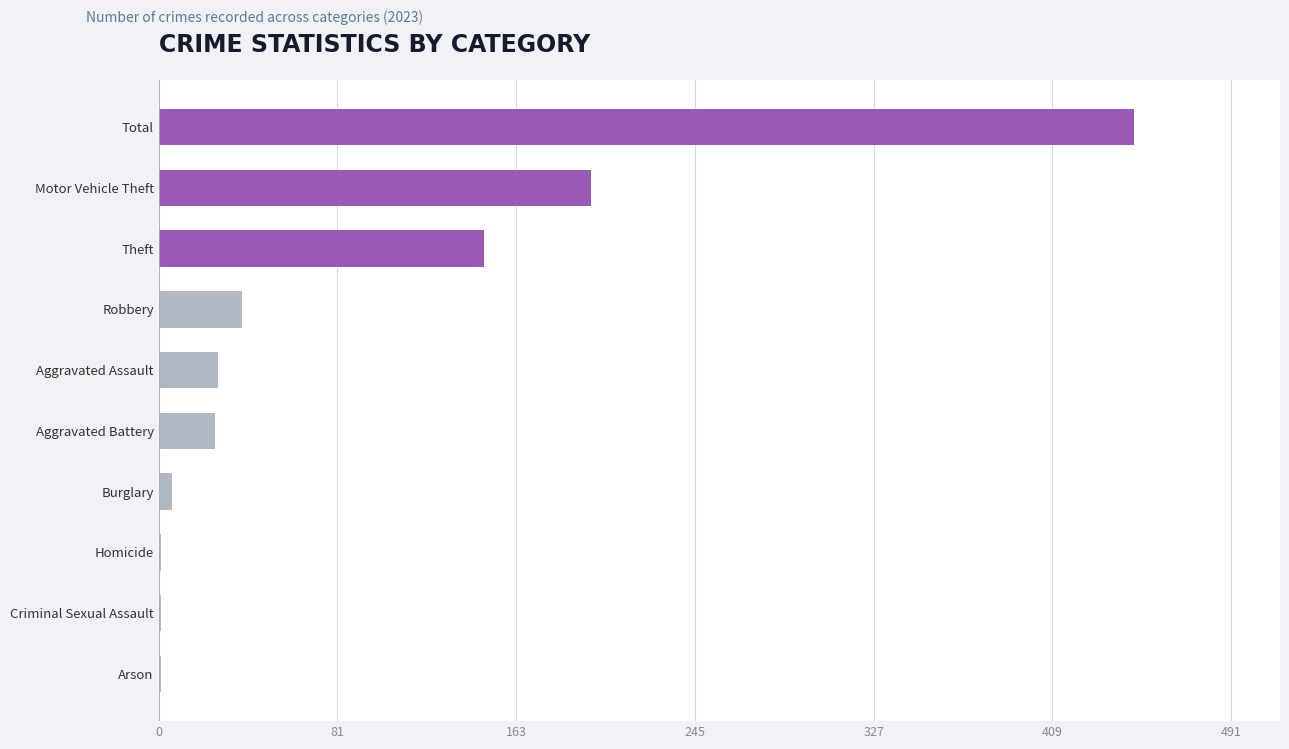

Count the number of data series in this chart.

1